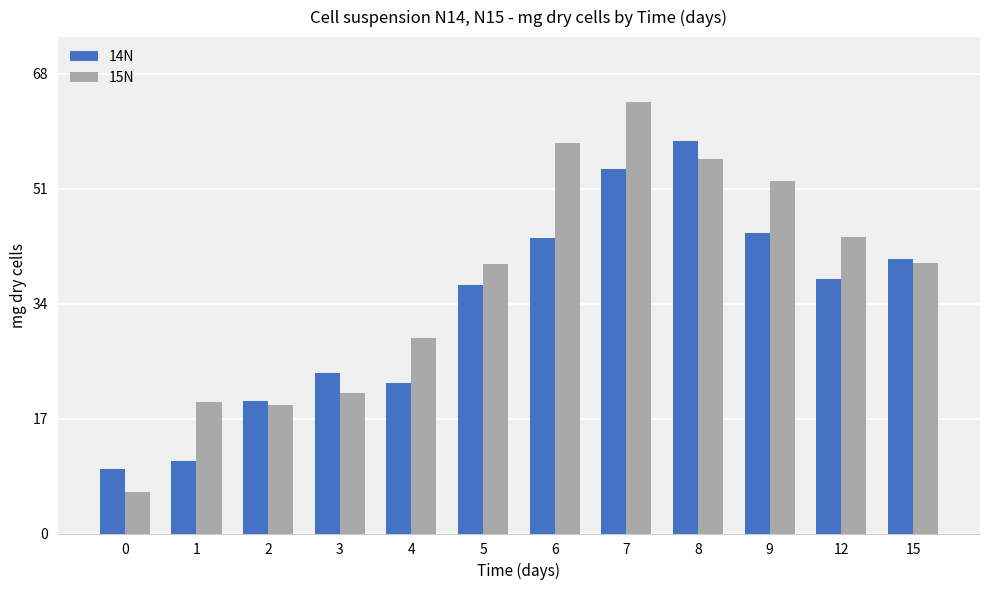

What is the value of the 15N bar at the 10th from the left?

52.1